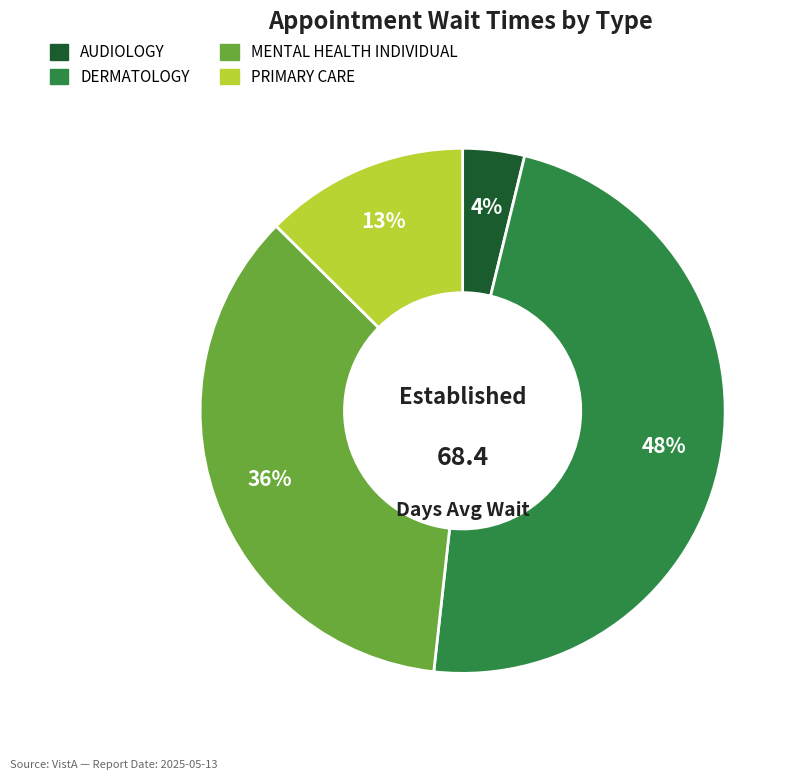

Approximately how many times larger is the value at DERMATOLOGY compared to MENTAL HEALTH INDIVIDUAL?

1.3